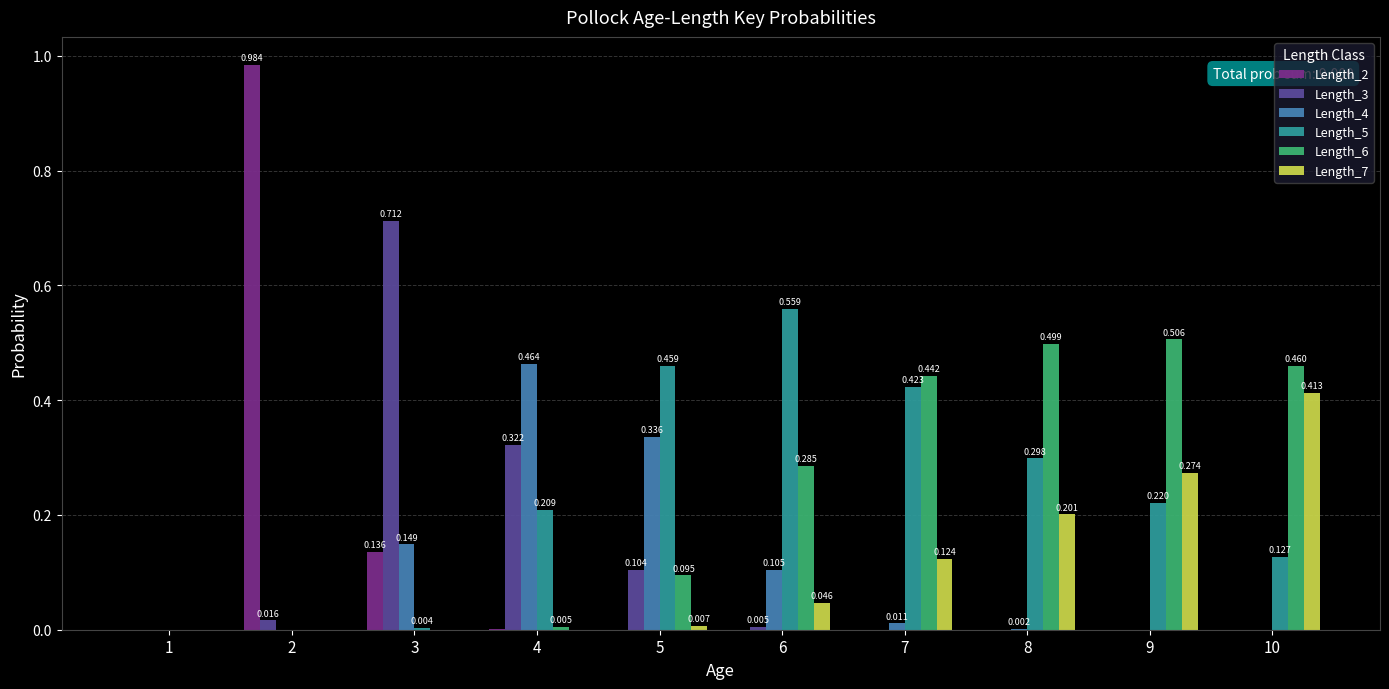

Which series changed the most between 7 and 8?

Length_5